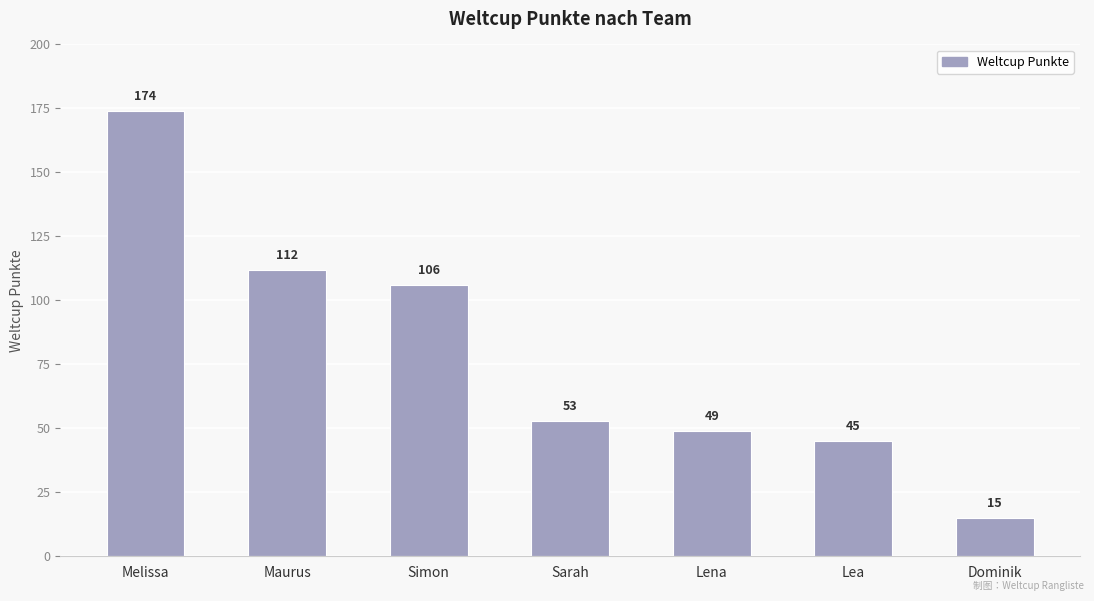

What is the difference between the maximum and minimum values?

159